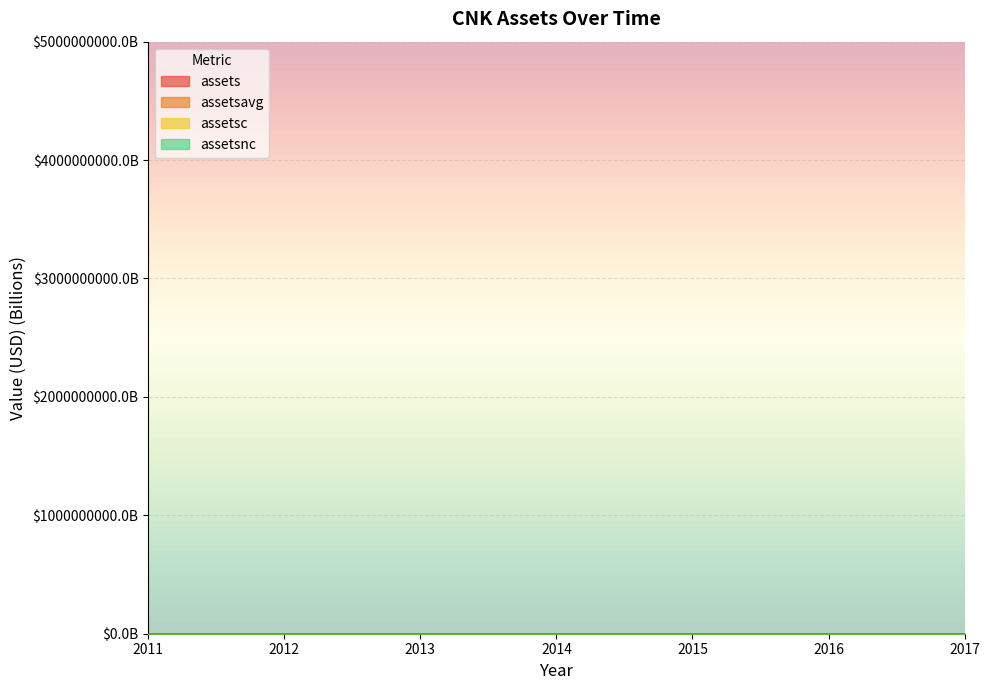

Reading right to left, extract all data points from this chart.

assets: 4.5	4.3	4.1	4.1	4.1	3.9	3.5
assetsavg: 8.9	8.5	8.2	8.2	8.2	7.5	7.0
assetsnc: 13.3	12.8	12.3	12.3	12.3	11.4	10.5